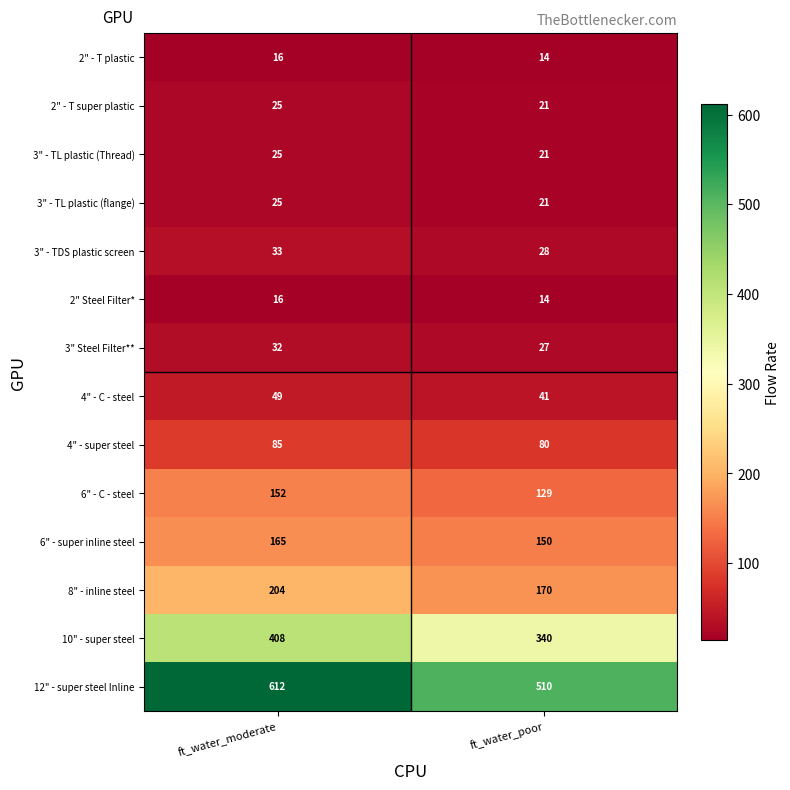

True or false: 3" Steel Filter** has a value of 12 at ft_water_poor.

False